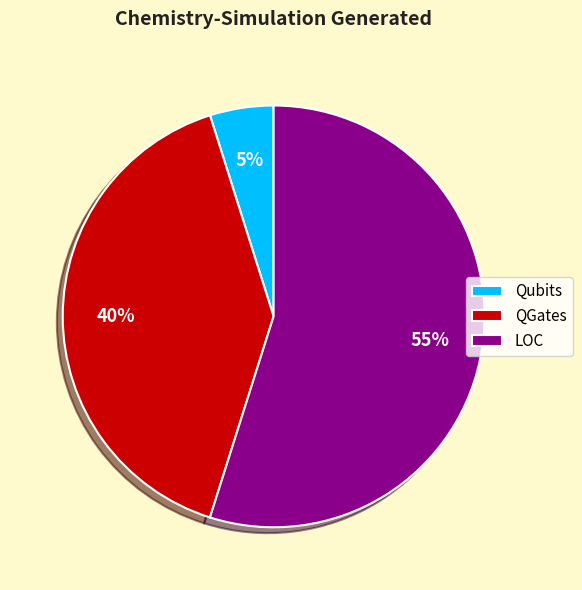

To the nearest percent, what portion does LOC represent?

55%